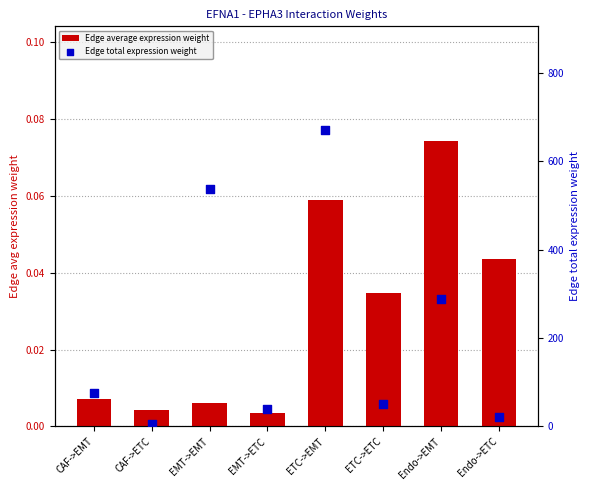

Which series has the largest total across all categories?

Edge total expression weight